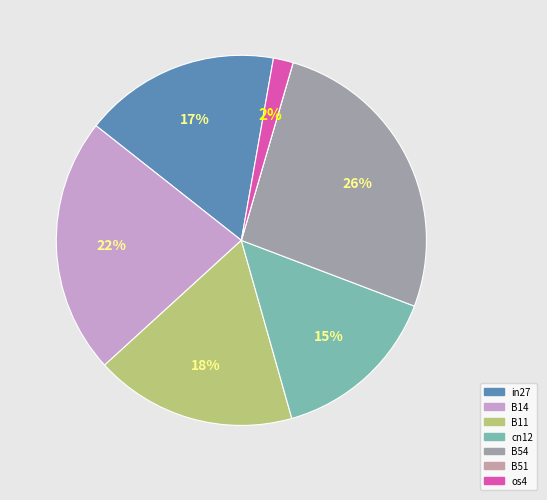

True or false: B54 accounts for 12% of the total.

False